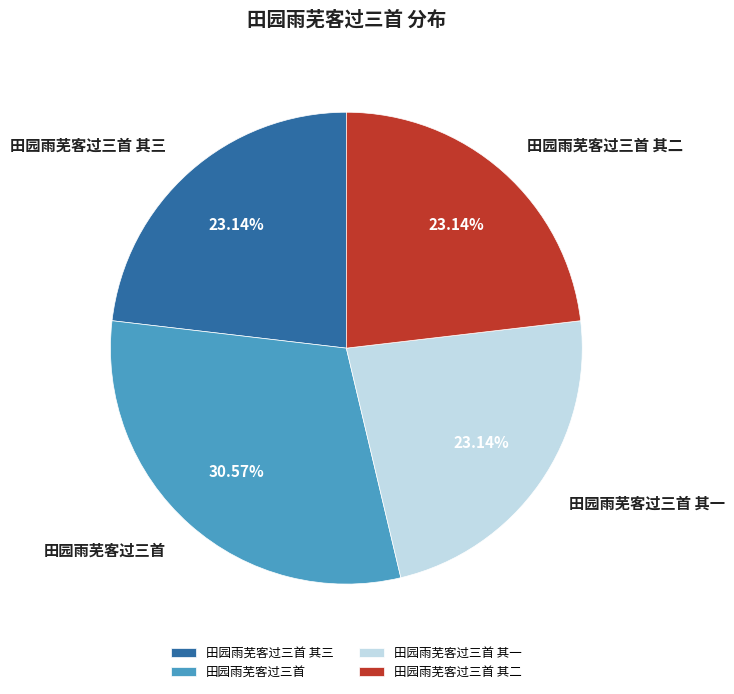

Count the number of slices in the pie.

4